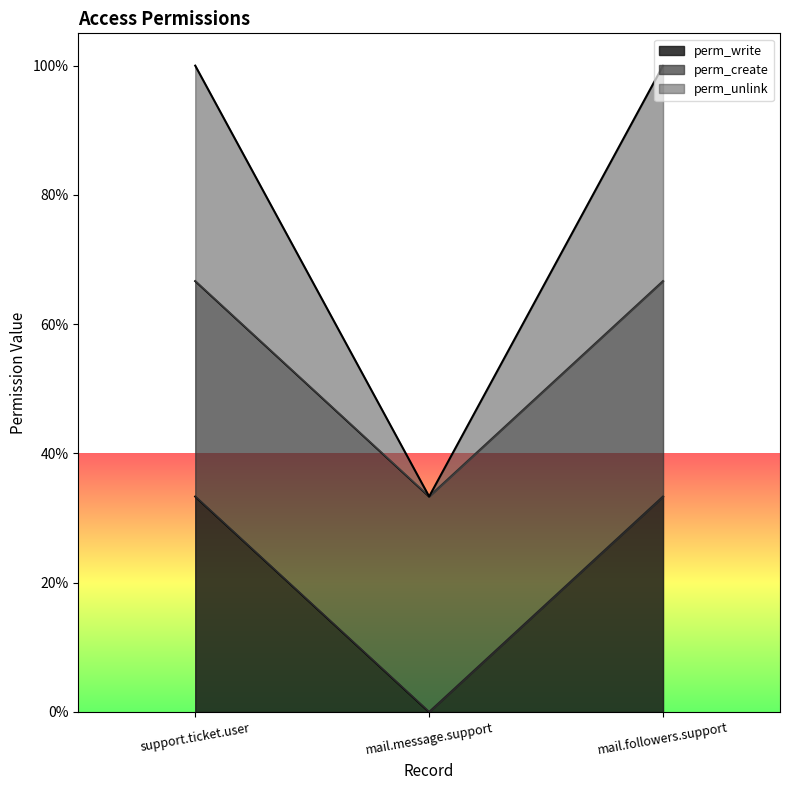

Which series has the widest spread of values?

perm_write